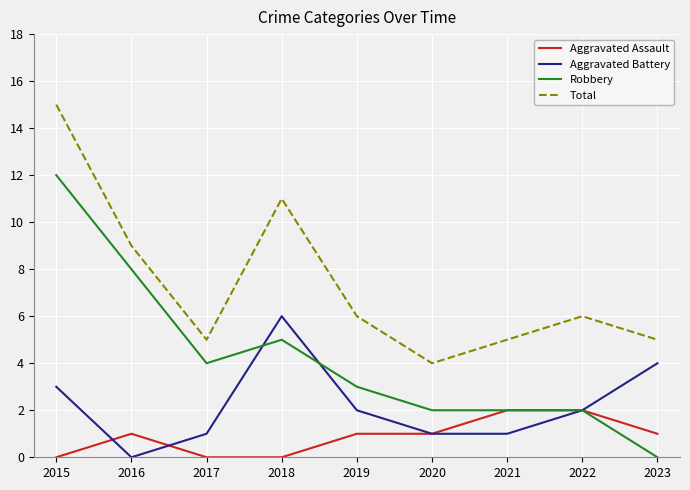

List the series in order of their overall mean, highest first.

Total, Robbery, Aggravated Battery, Aggravated Assault